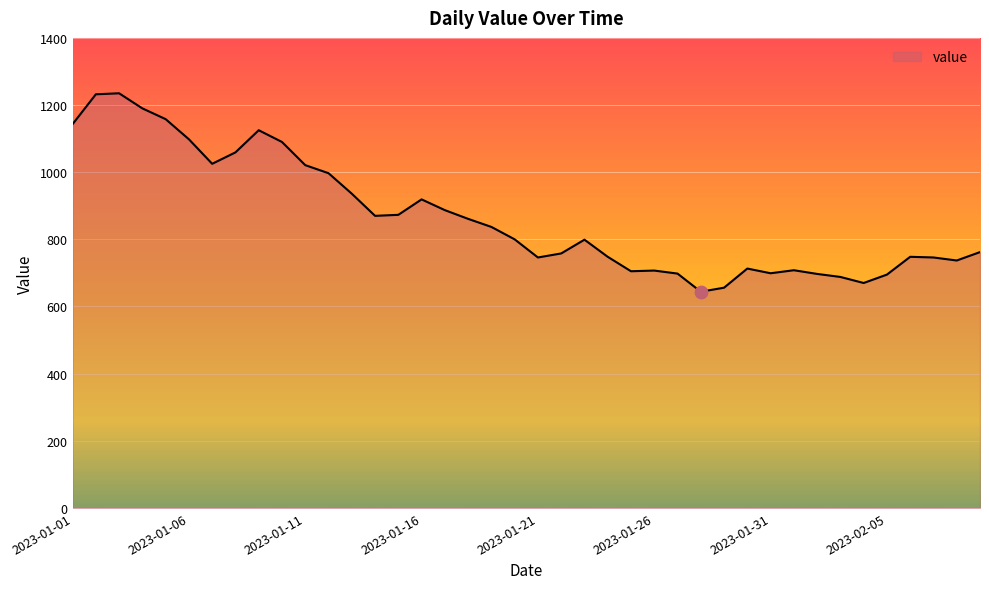

What is the smallest value displayed?

644